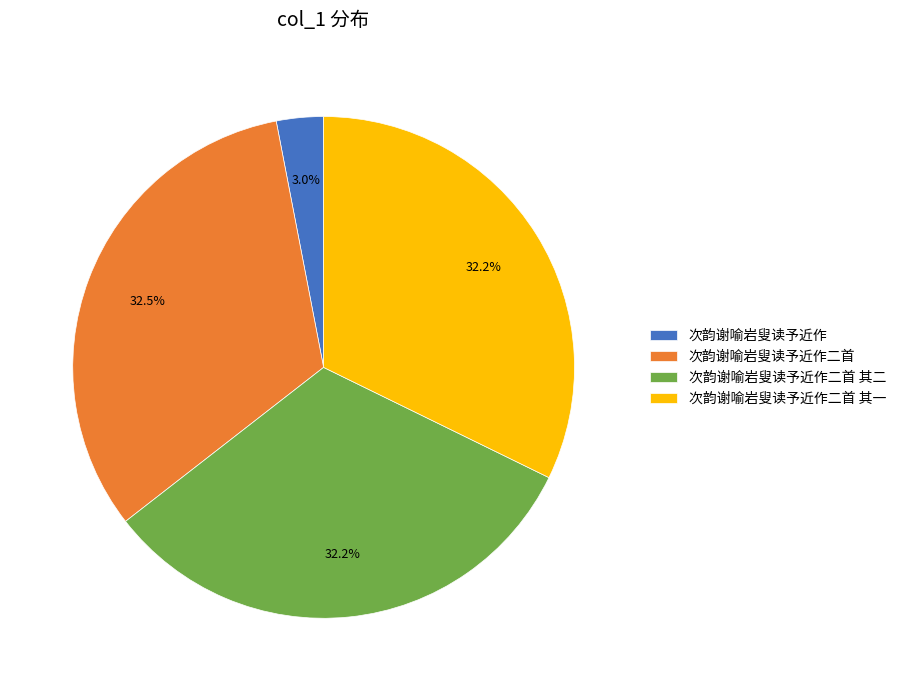

Is there a majority slice in this chart?

No